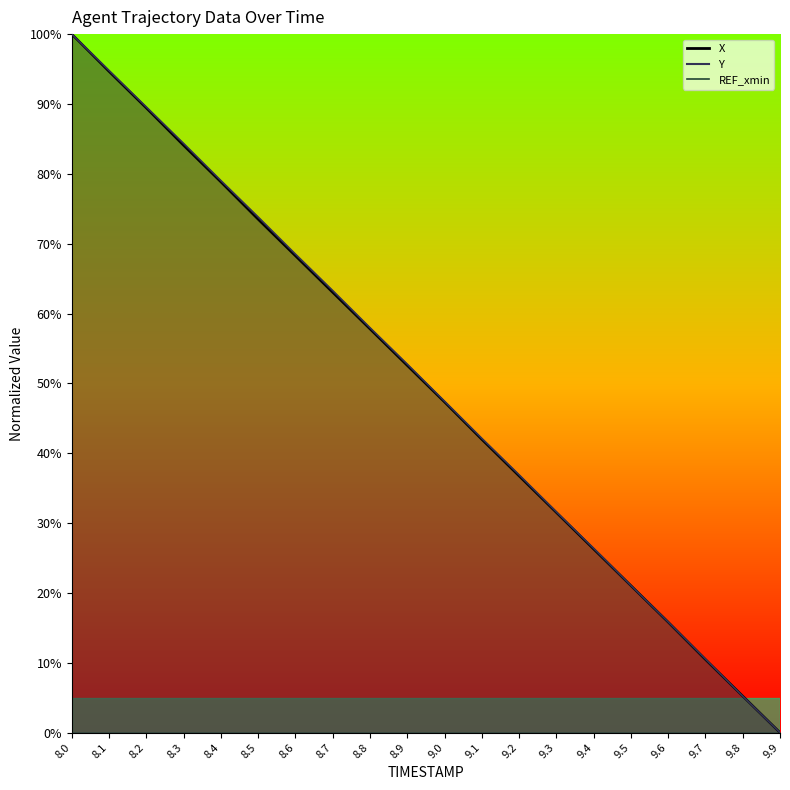

Does the chart have visible grid lines?

No